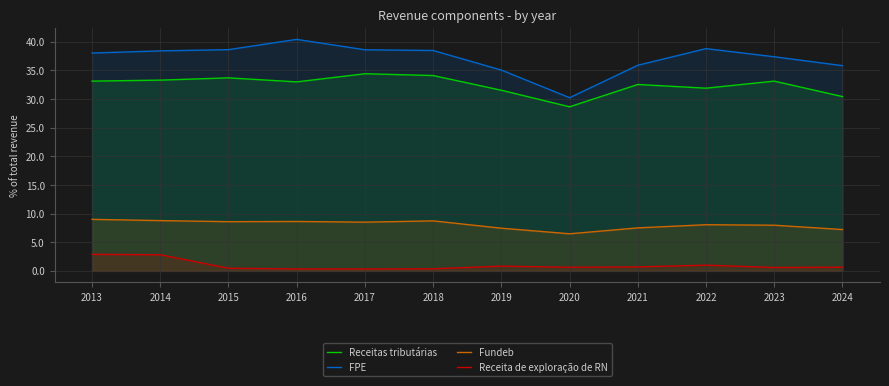

What is the spread (max minus min) of values at 2017?

38.3